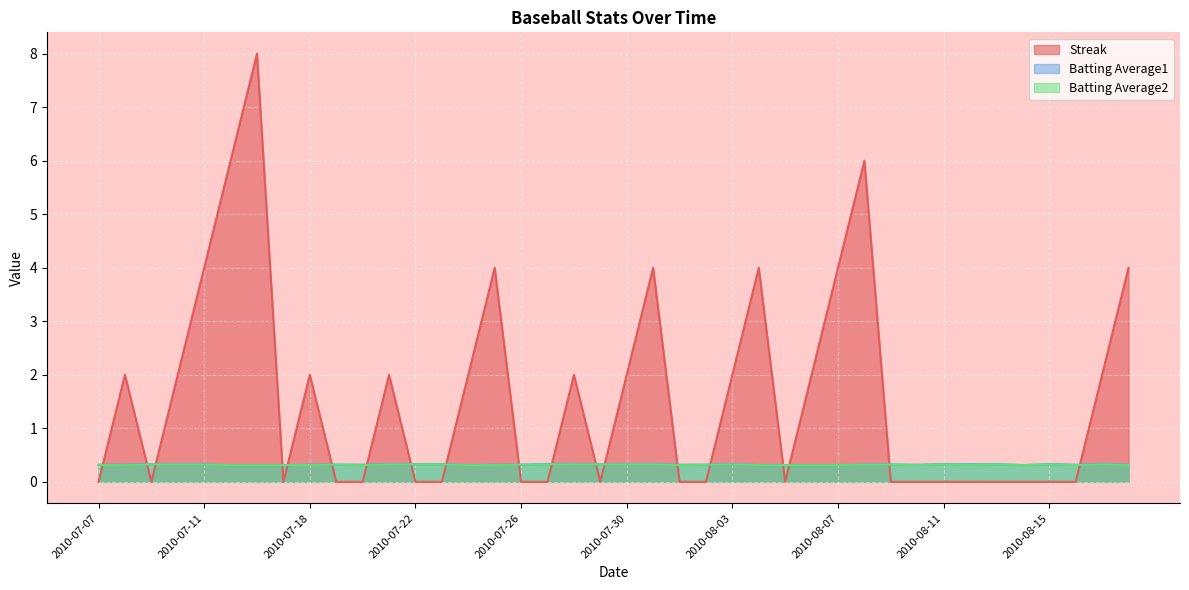

What is the maximum value for Batting Average2?

0.3